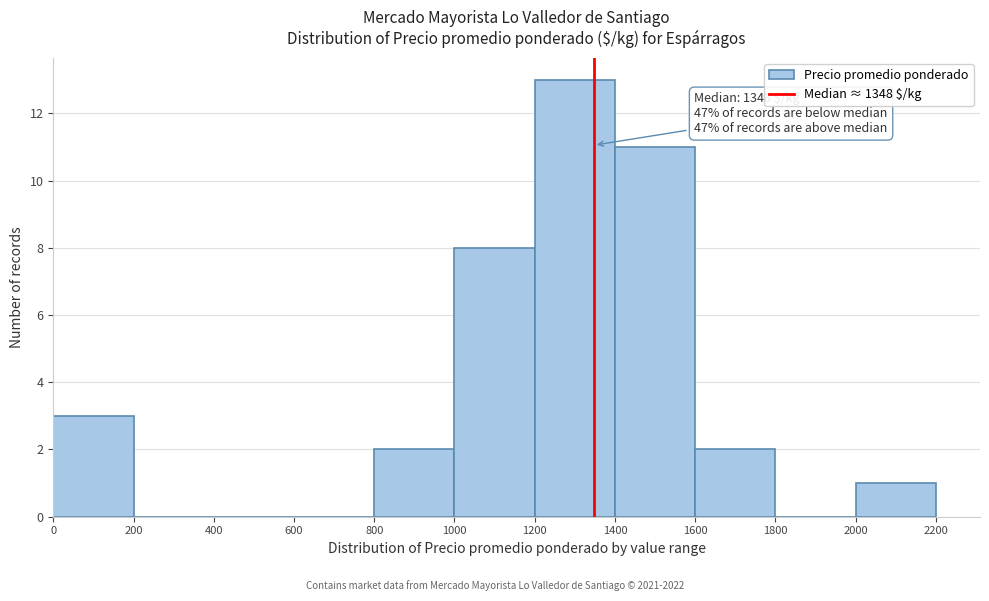

Which range on the x-axis has the tallest bar?

1200 to 1400